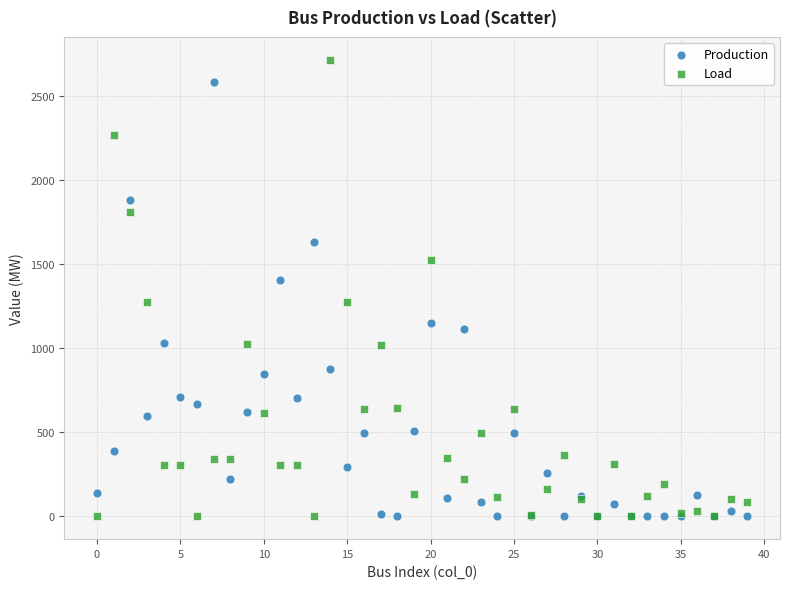

Which series reaches the maximum Y coordinate?

Load